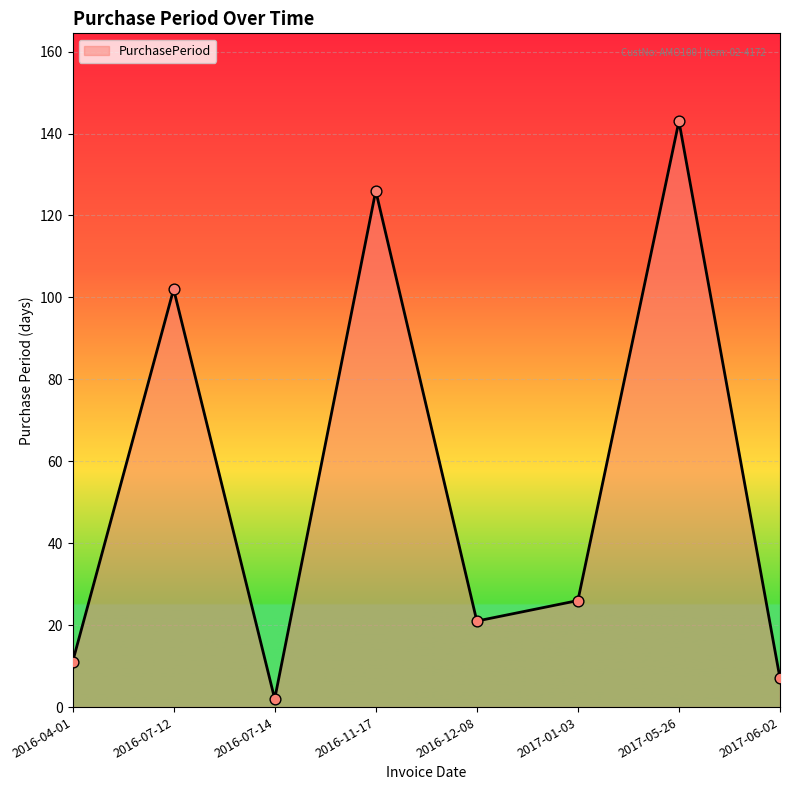

What is the change in value from 2016-12-08 to 2017-01-03?

+5